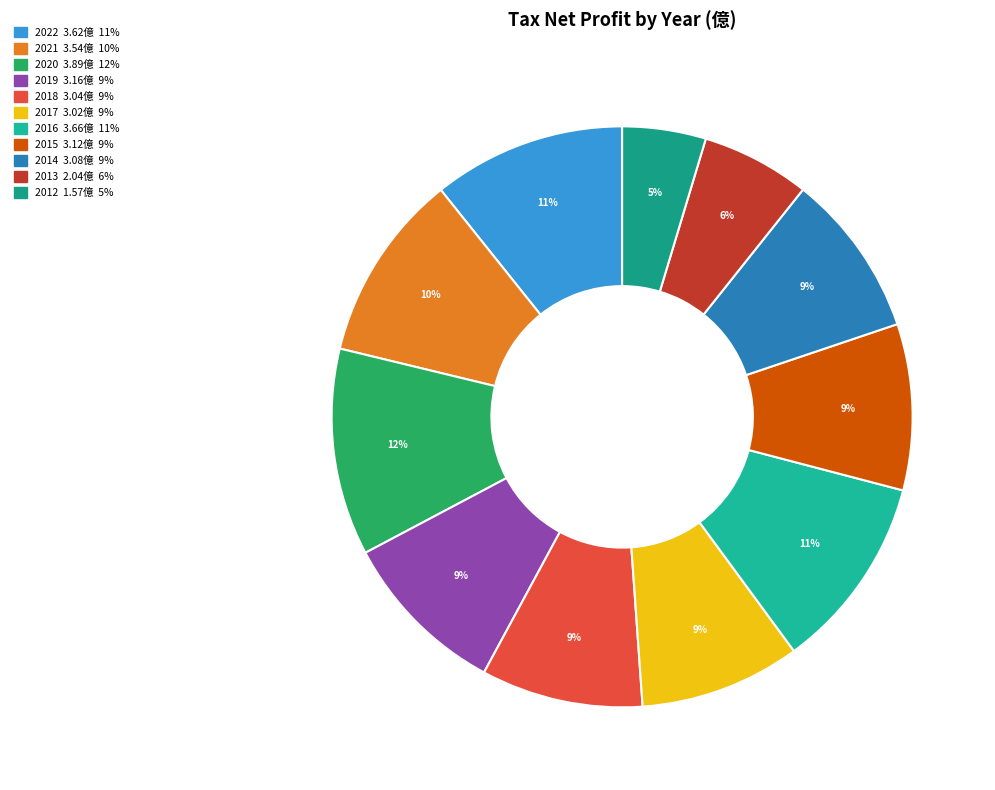

What is the ratio of the value at 2019 to the value at 2017?

1.0